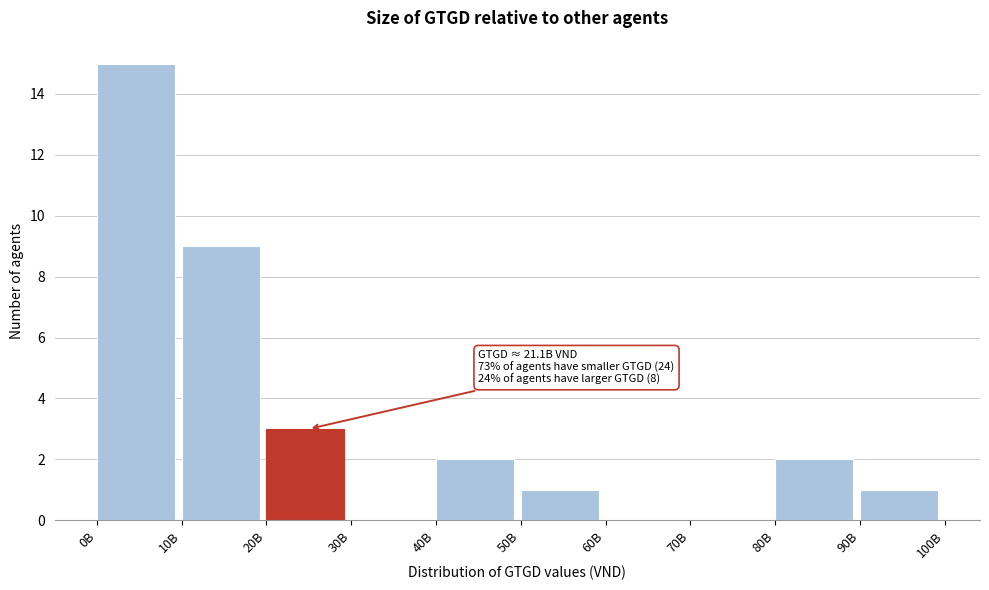

Reading left to right, extract all data points from this chart.

0B=15	10B=9	20B=3	30B=0	40B=2	50B=1	60B=0	70B=0	80B=2	90B=1